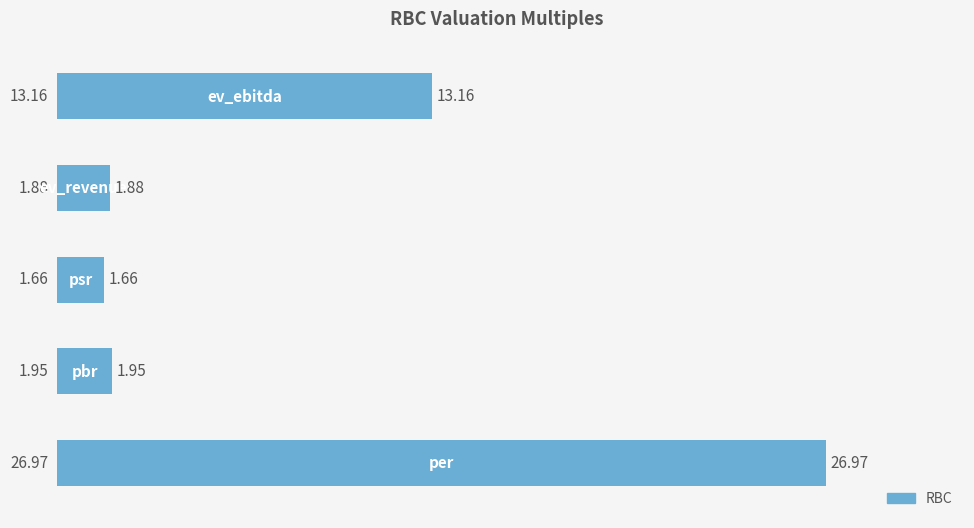

What is the difference between the second highest and second lowest values?

11.3